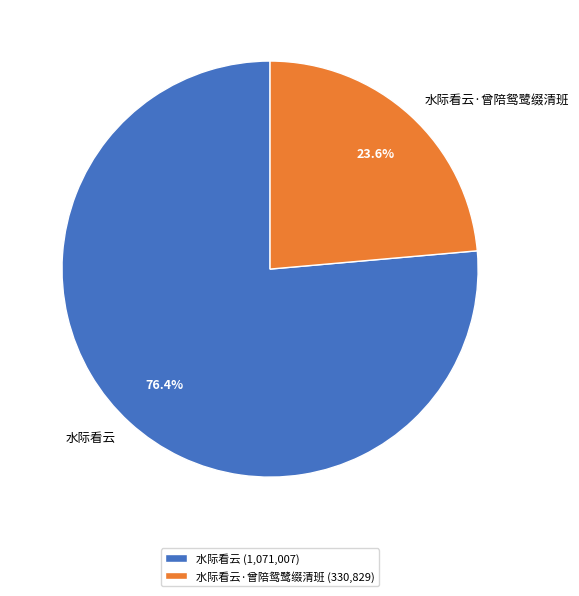

What is the largest slice in the pie chart?

水际看云